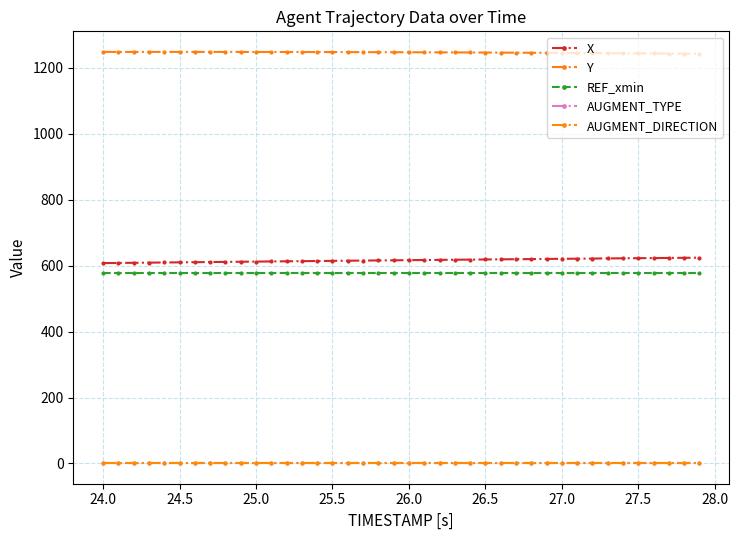

Reading left to right, list all the values displayed in this chart.

X: 607.5	607.9	608.4	608.9	609.3	609.8	610.2	610.7	611.1	611.6	612.0	612.5	612.9	613.4	613.8	614.3	614.7	615.1	615.6	616.0	616.4	616.8	617.3	617.7	618.1	618.5	618.9	619.3	619.7	620.1	620.5	620.9	621.2	621.6	622.0	622.4	622.8	623.2	623.6	623.9
Y: 1247.7	1247.7	1247.7	1247.7	1247.7	1247.7	1247.7	1247.7	1247.6	1247.6	1247.5	1247.5	1247.4	1247.4	1247.3	1247.2	1247.1	1247.0	1246.9	1246.8	1246.6	1246.5	1246.3	1246.1	1246.0	1245.8	1245.6	1245.3	1245.1	1244.9	1244.7	1244.4	1244.2	1243.9	1243.6	1243.3	1243.0	1242.6	1242.3	1242.0
REF_xmin: 578.5	578.5	578.5	578.5	578.5	578.5	578.5	578.5	578.5	578.5	578.5	578.5	578.5	578.5	578.5	578.5	578.5	578.5	578.5	578.5	578.5	578.5	578.5	578.5	578.5	578.5	578.5	578.5	578.5	578.5	578.5	578.5	578.5	578.5	578.5	578.5	578.5	578.5	578.5	578.5
AUGMENT_TYPE: 1.0	1.0	1.0	1.0	1.0	1.0	1.0	1.0	1.0	1.0	1.0	1.0	1.0	1.0	1.0	1.0	1.0	1.0	1.0	1.0	1.0	1.0	1.0	1.0	1.0	1.0	1.0	1.0	1.0	1.0	1.0	1.0	1.0	1.0	1.0	1.0	1.0	1.0	1.0	1.0
AUGMENT_DIRECTION: 1.0	1.0	1.0	1.0	1.0	1.0	1.0	1.0	1.0	1.0	1.0	1.0	1.0	1.0	1.0	1.0	1.0	1.0	1.0	1.0	1.0	1.0	1.0	1.0	1.0	1.0	1.0	1.0	1.0	1.0	1.0	1.0	1.0	1.0	1.0	1.0	1.0	1.0	1.0	1.0